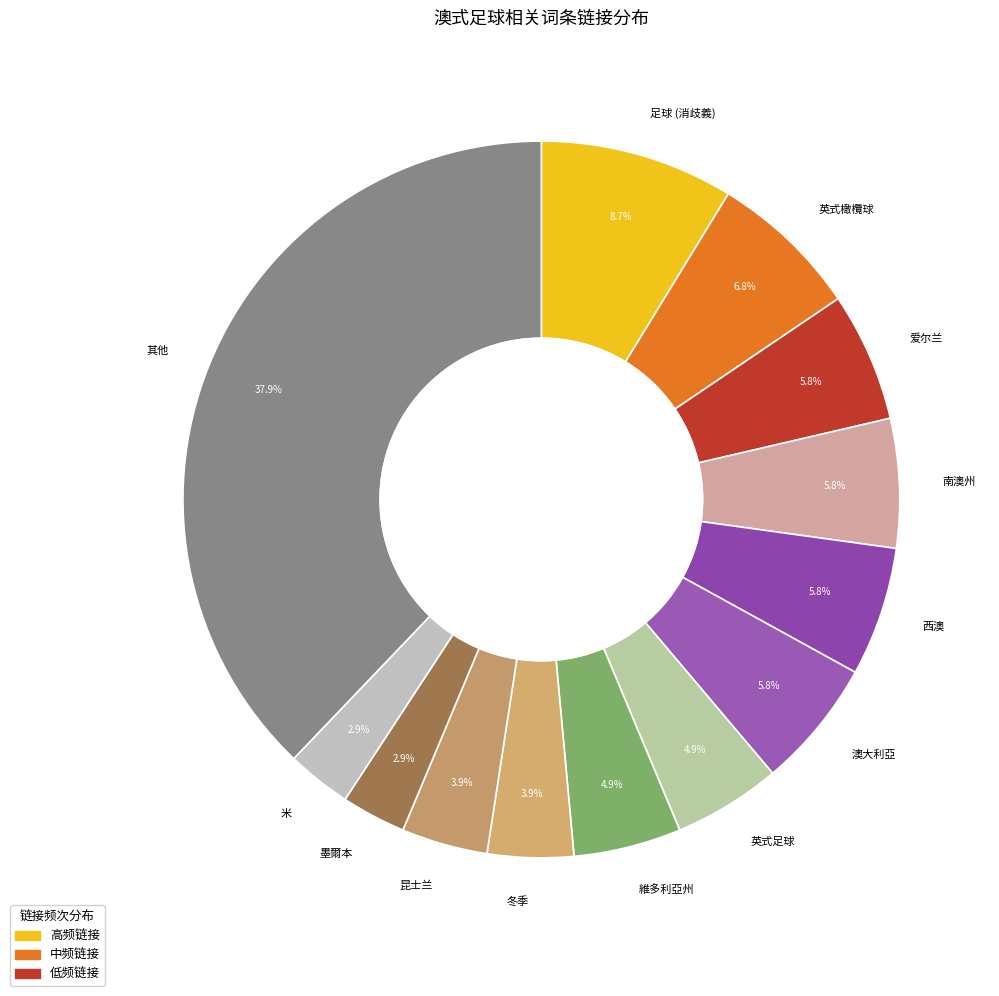

Which category has the biggest portion of the pie?

其他